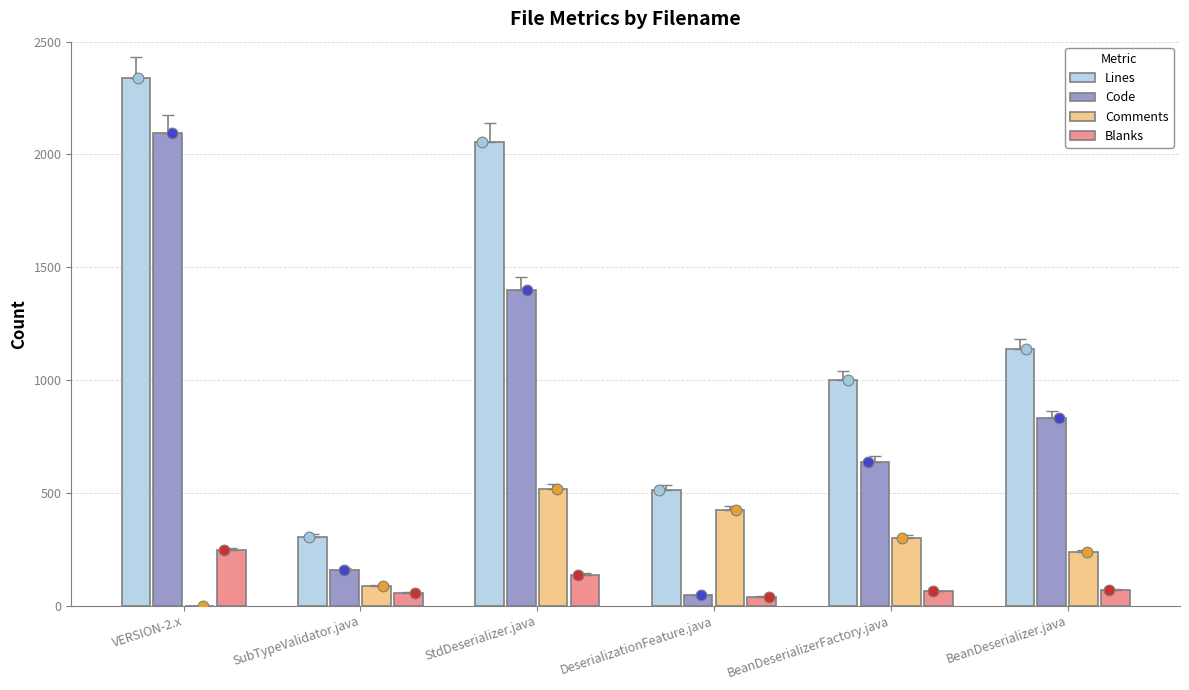

At which category is the sum across all series the highest?

VERSION-2.x